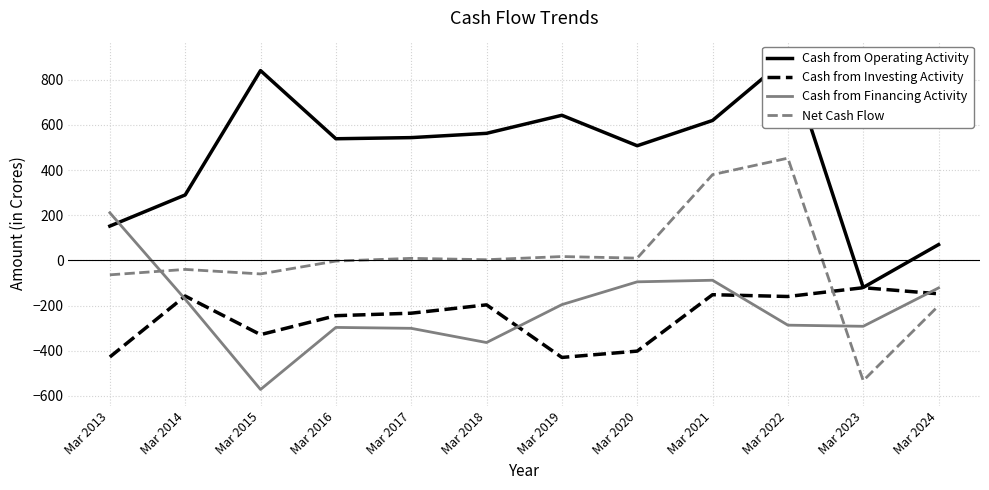

What is the value of the Net Cash Flow point at the 1st from the left?

-64